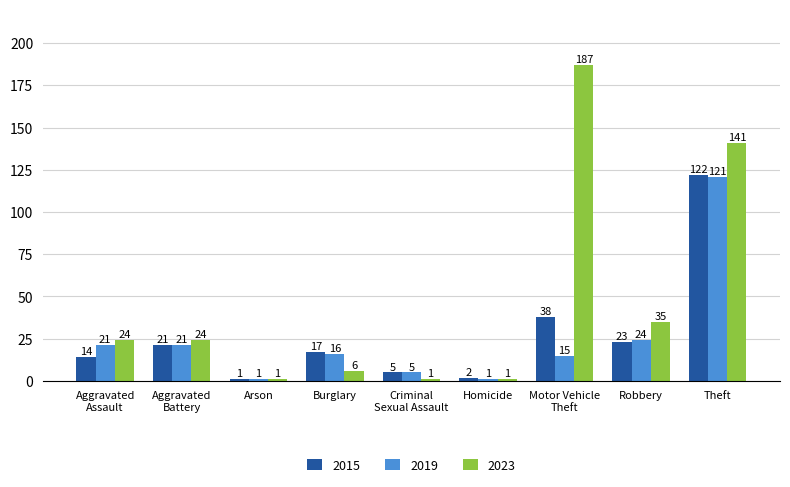

Is it true that 2019 equals 24 at Robbery?

True